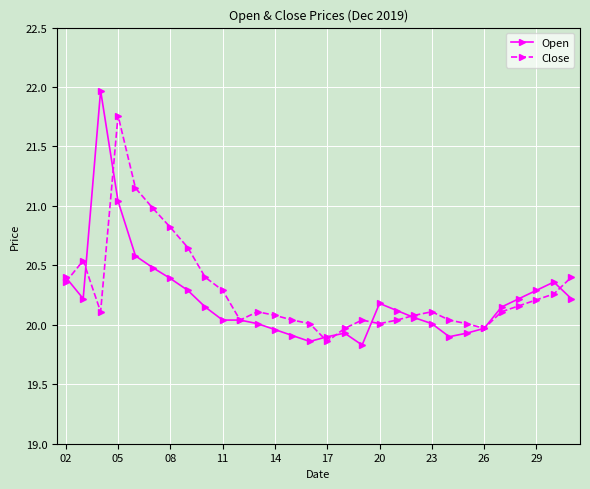

Which series has the widest spread of values?

Open